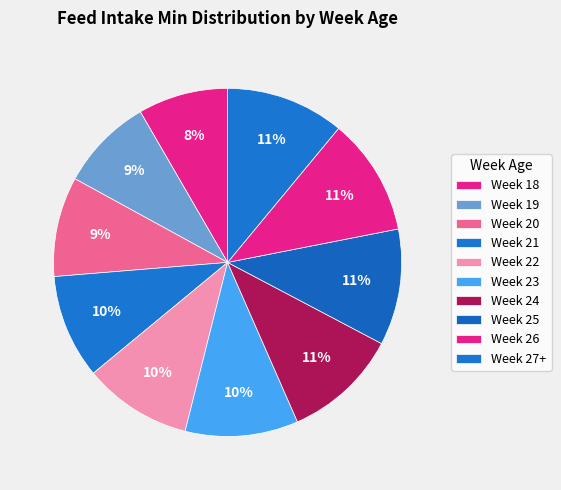

How many segments does this pie chart have?

10